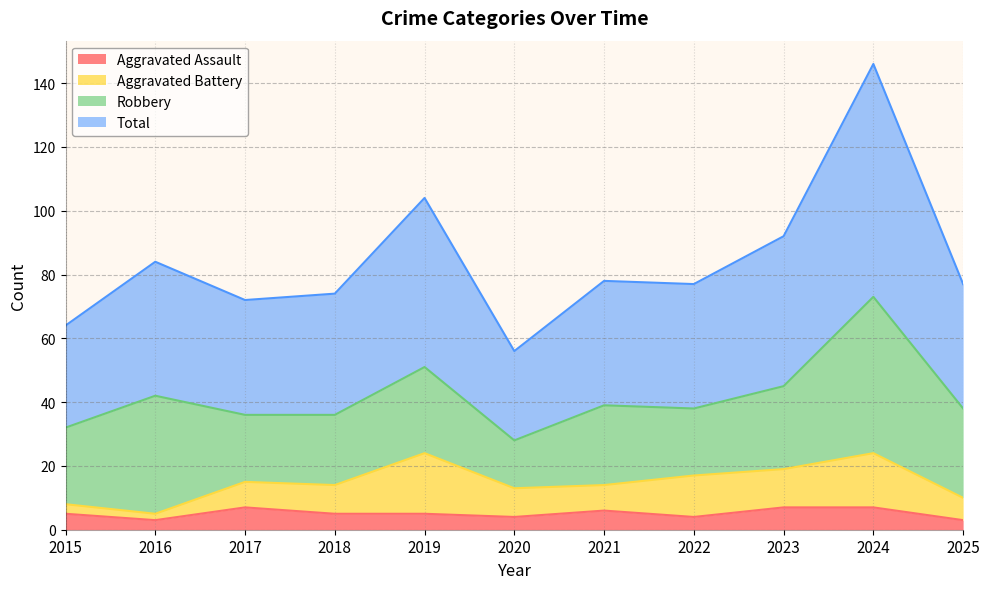

How many values in the Total series are below 77?

4